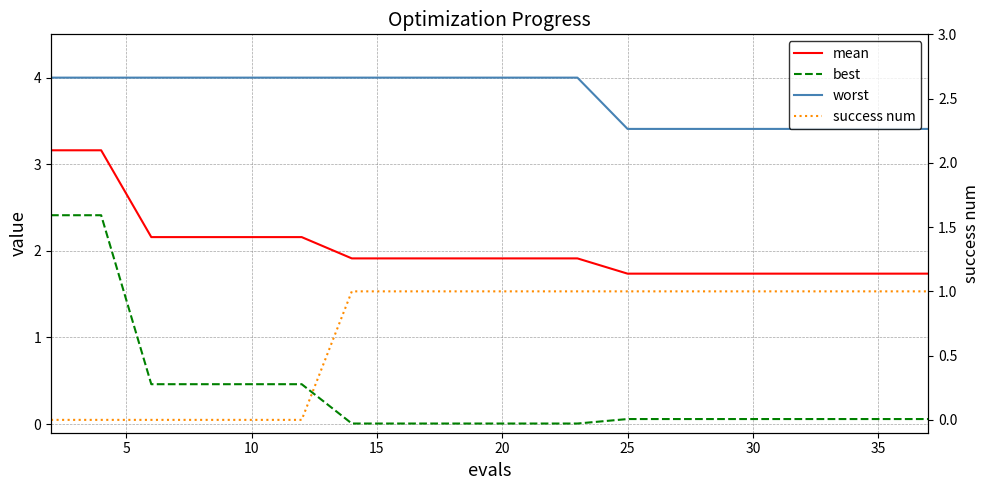

Which series has the widest spread of values?

best